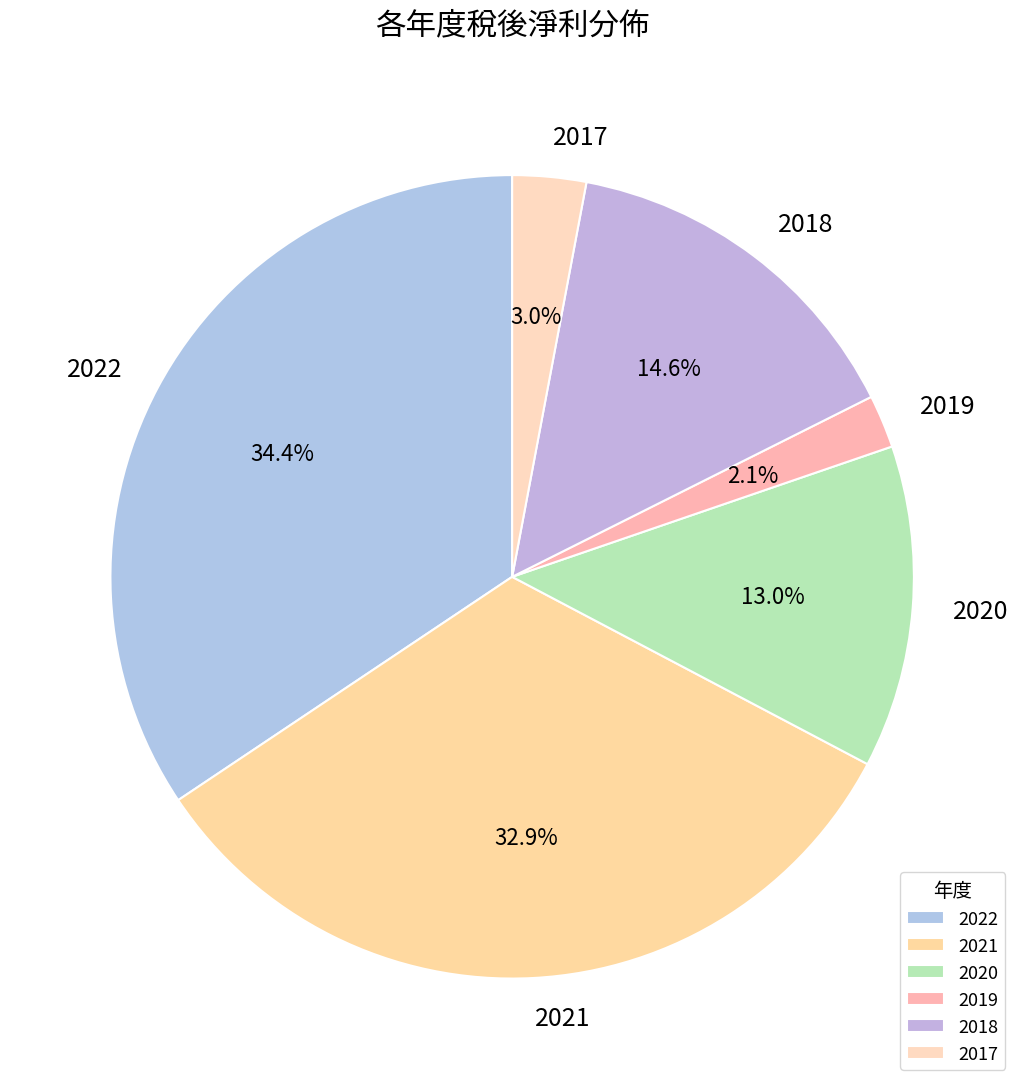

Rank the categories by value from lowest to highest.

2019, 2017, 2020, 2018, 2021, 2022